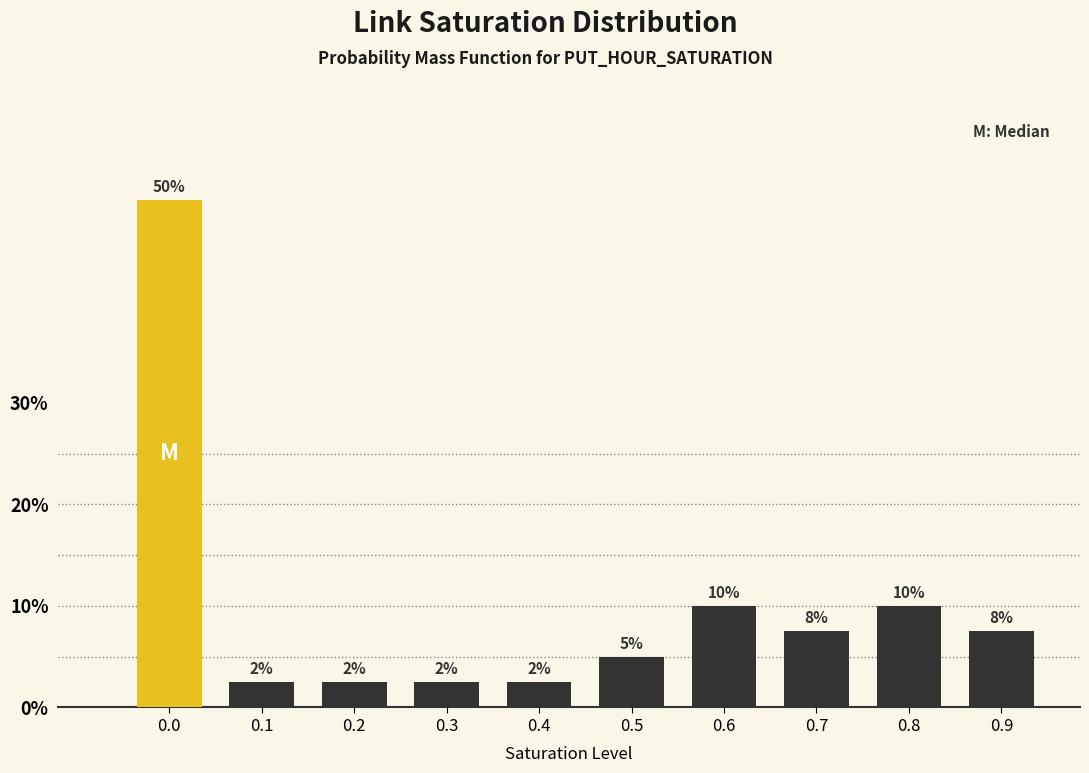

Are the bars horizontal?

No